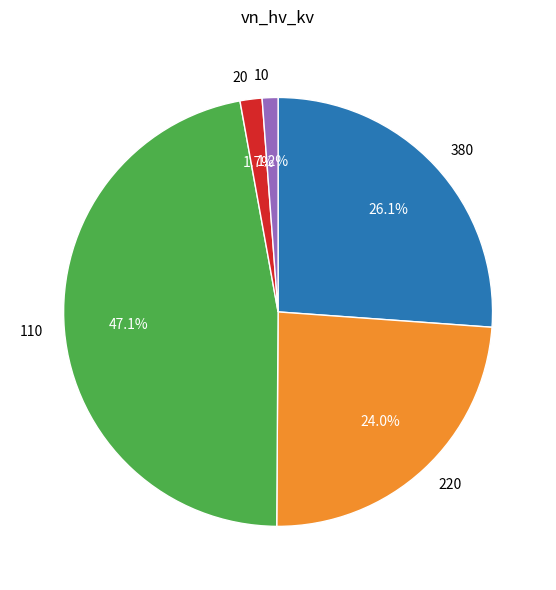

Do 380 and 110 together represent more than half of the pie?

Yes